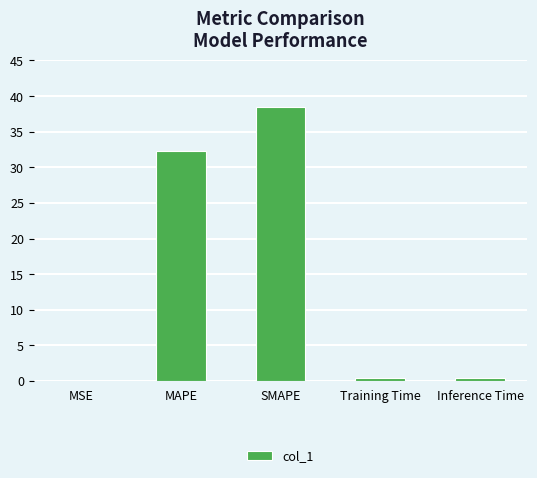

Which category has the highest value across all series?

SMAPE